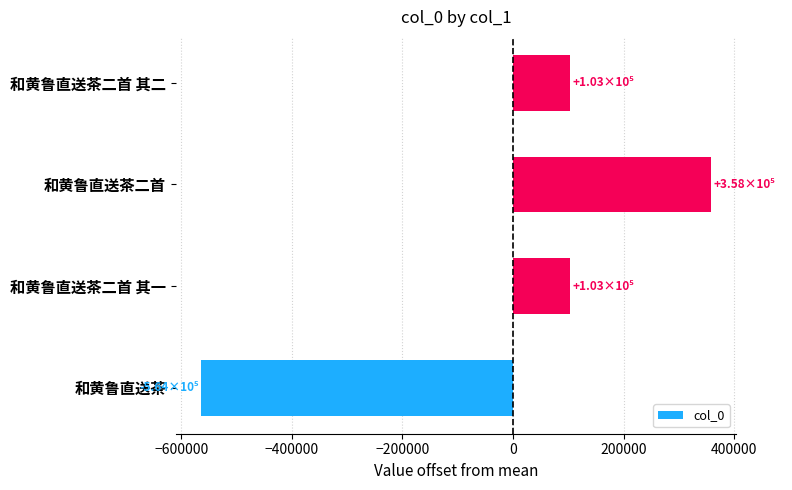

What is the approximate value at 和黄鲁直送茶二首 其一?

103226